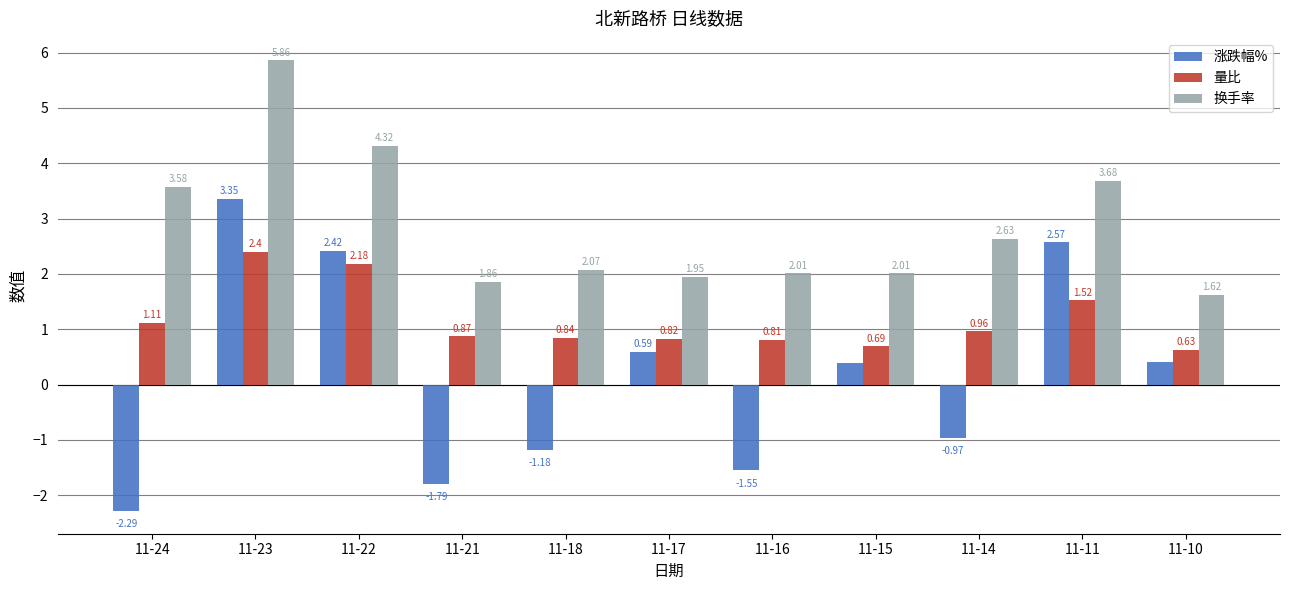

At how many categories does at least one series exceed 4?

2